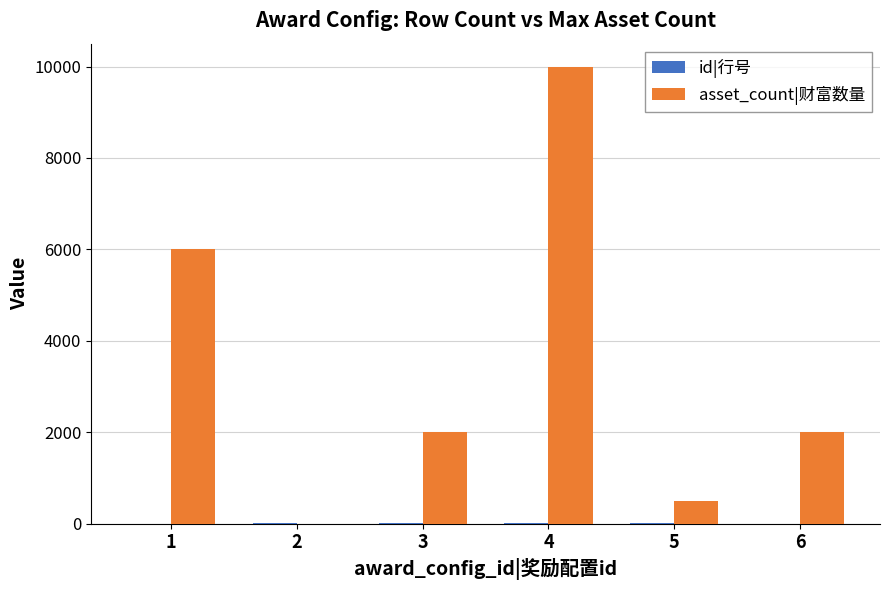

How many data points does each series have?

6